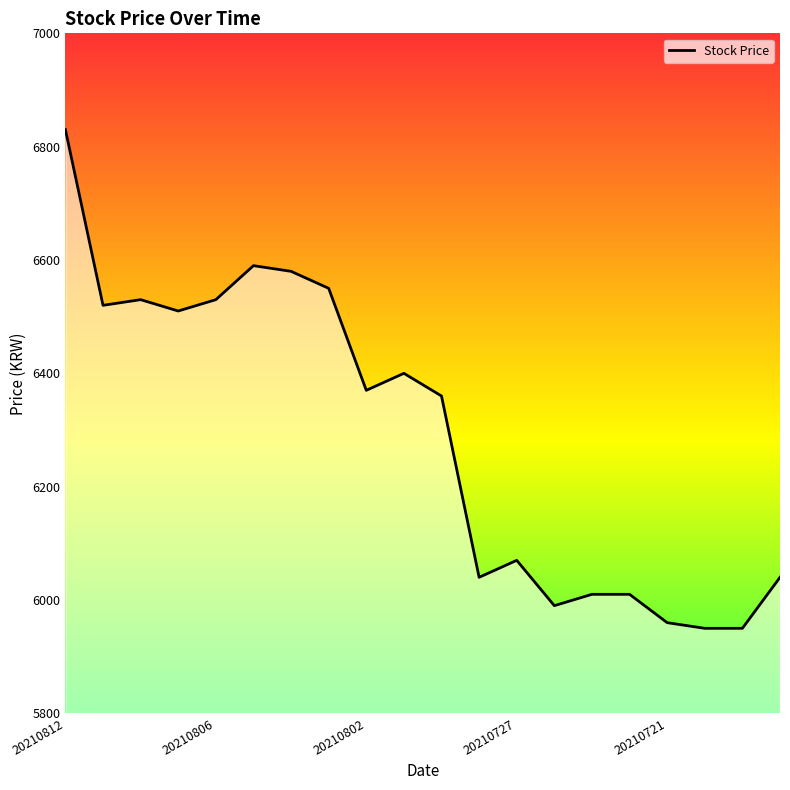

What is the difference between the maximum and minimum values?

880